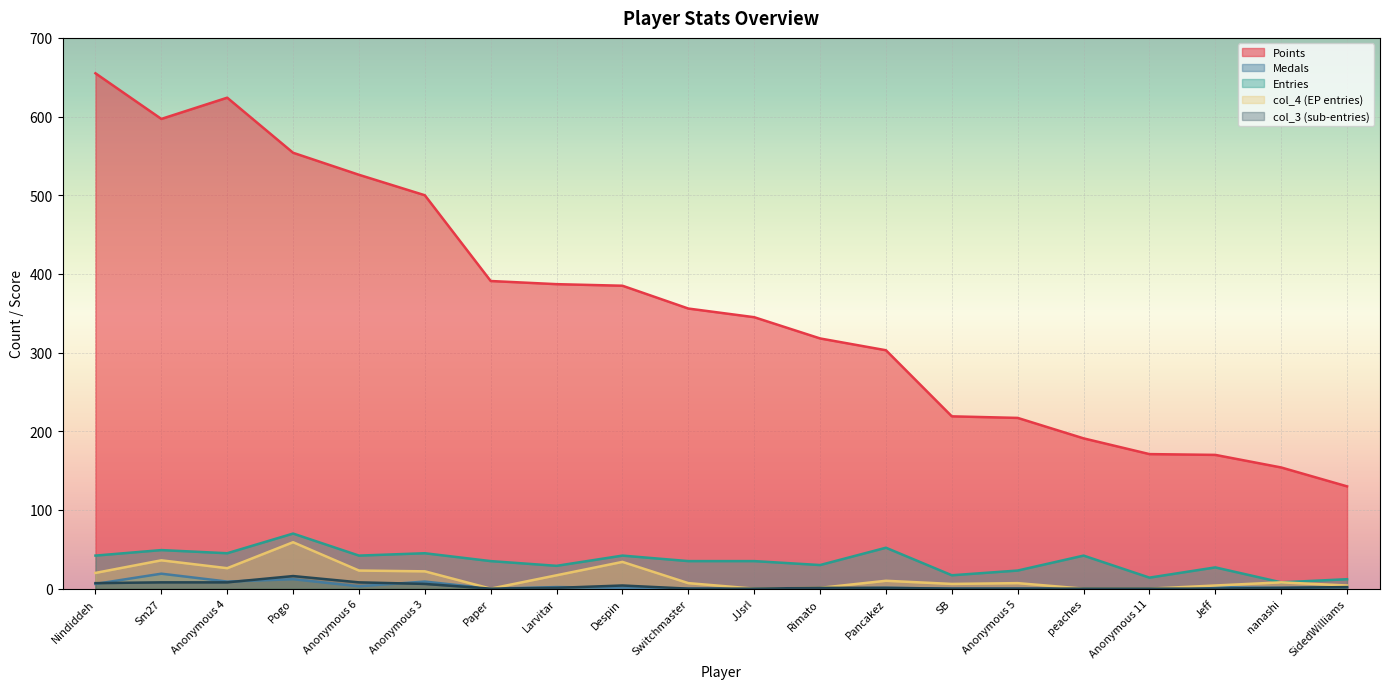

What is the difference between the highest and lowest values at Switchmaster?

356